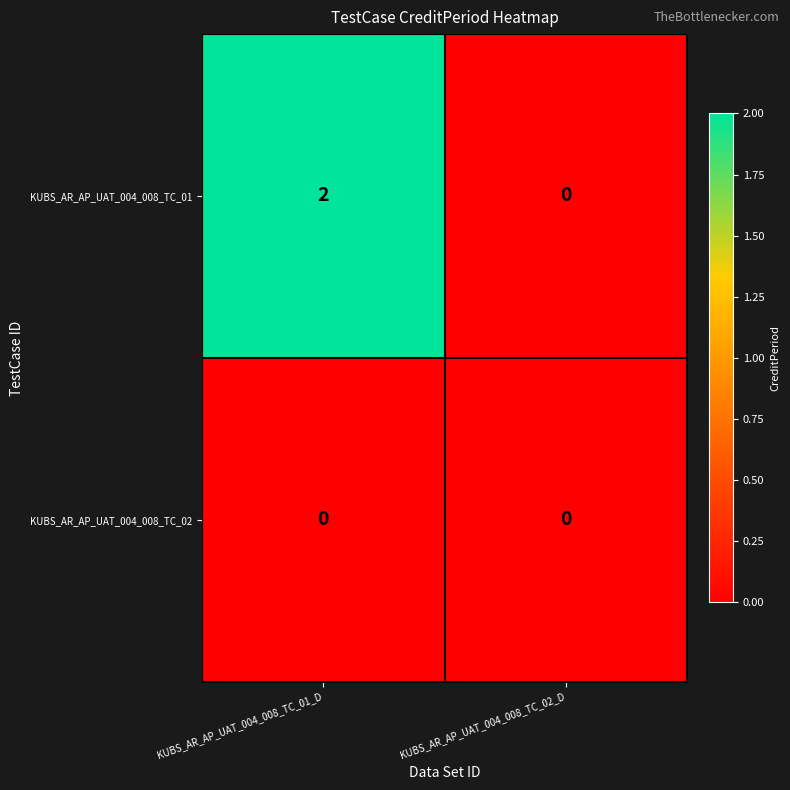

Rank the series by their maximum value, from highest to lowest.

KUBS_AR_AP_UAT_004_008_TC_01, KUBS_AR_AP_UAT_004_008_TC_02